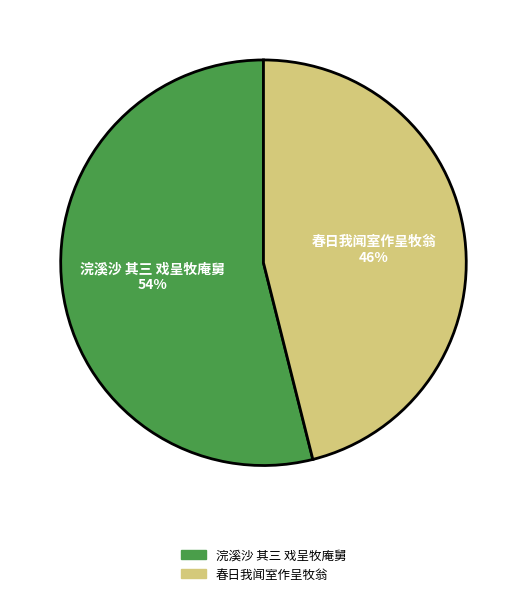

Is 春日我闻室作呈牧翁 the majority of the pie?

No